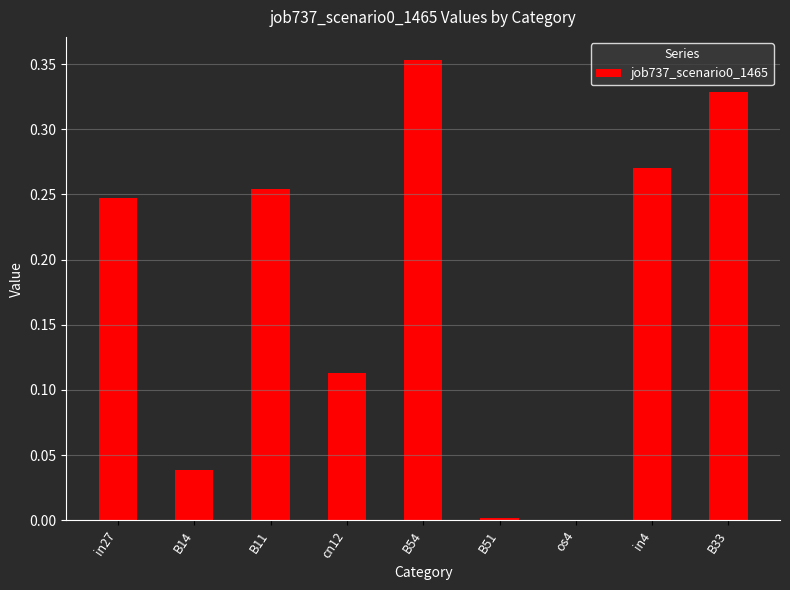

Between B54 and os4, which is larger?

B54